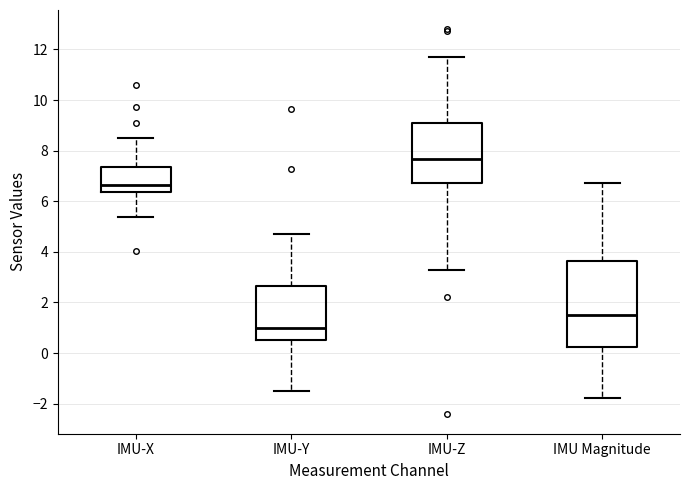

Reading left to right, read every box against the y-axis: the position of its median line, the range the box covers, and the ends of its whiskers. The values are not printed on the chart, so give them approximately, as read against the axis.

IMU-X: median 6.6, box 6.4 to 7.4, whiskers 5.4 to 8.6
IMU-Y: median 1.0, box 0.6 to 2.6, whiskers -1.6 to 4.8
IMU-Z: median 7.6, box 6.8 to 9.0, whiskers 3.4 to 11.8
IMU Magnitude: median 1.4, box 0.2 to 3.6, whiskers -1.8 to 6.8